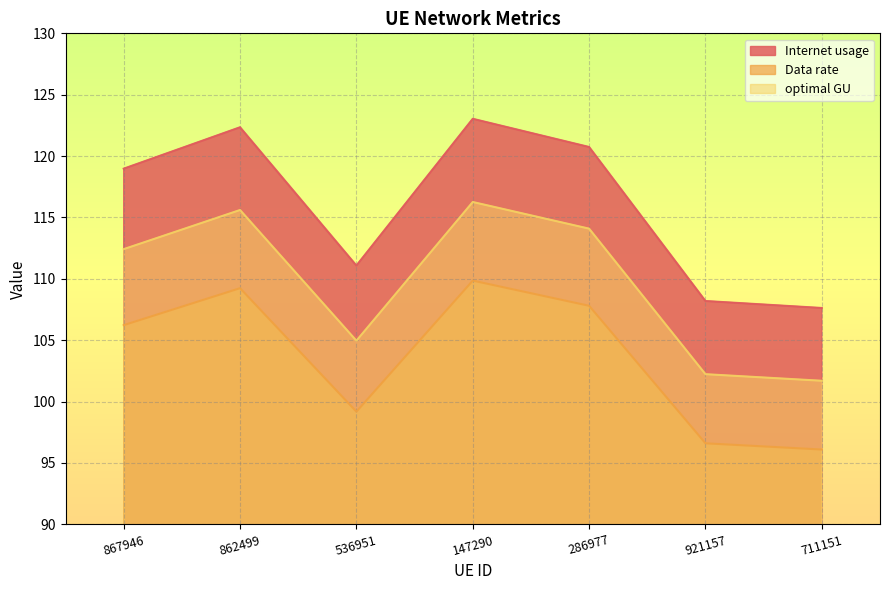

What is the greatest value displayed?

123.0